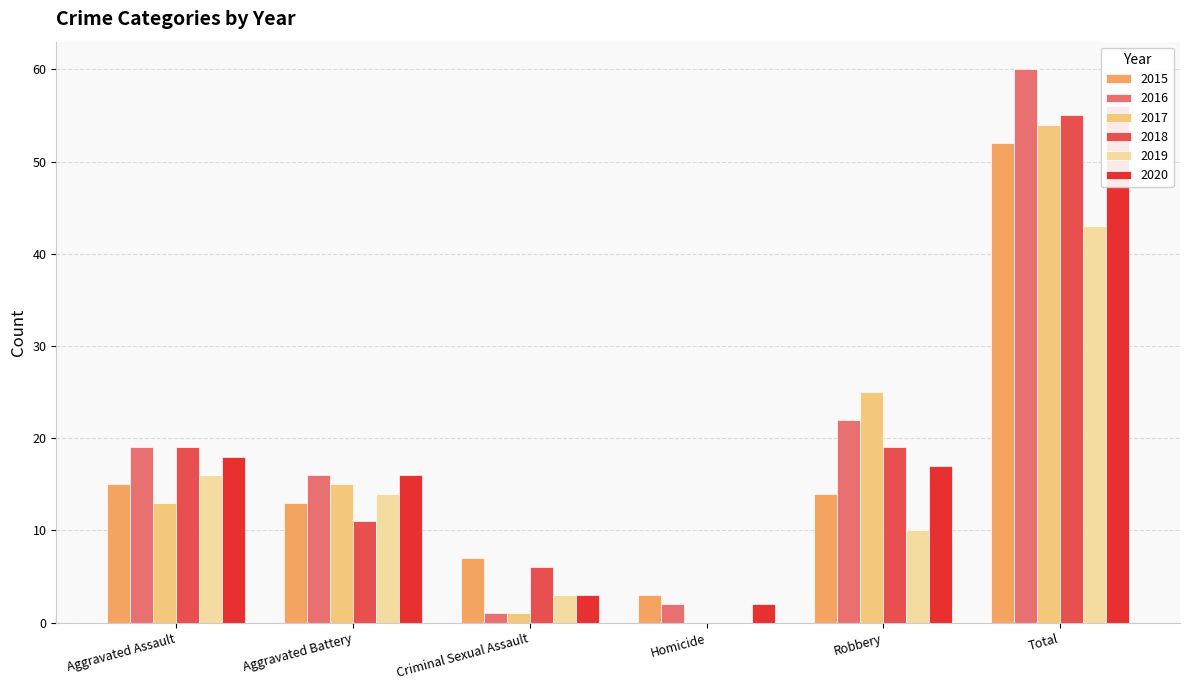

What is the total value across all series at Total?

320